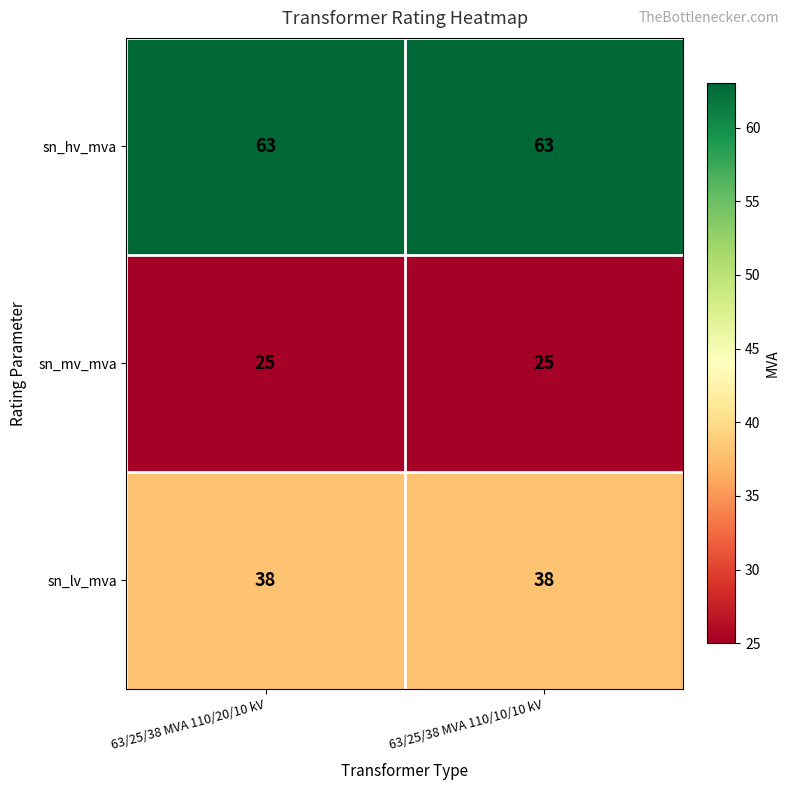

Which series has the largest total across all categories?

sn_hv_mva